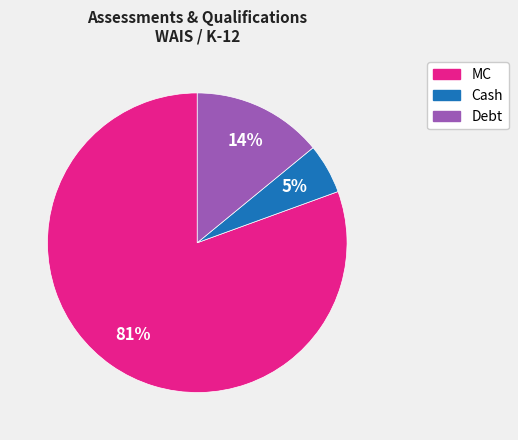

How many slices are in this pie chart?

3